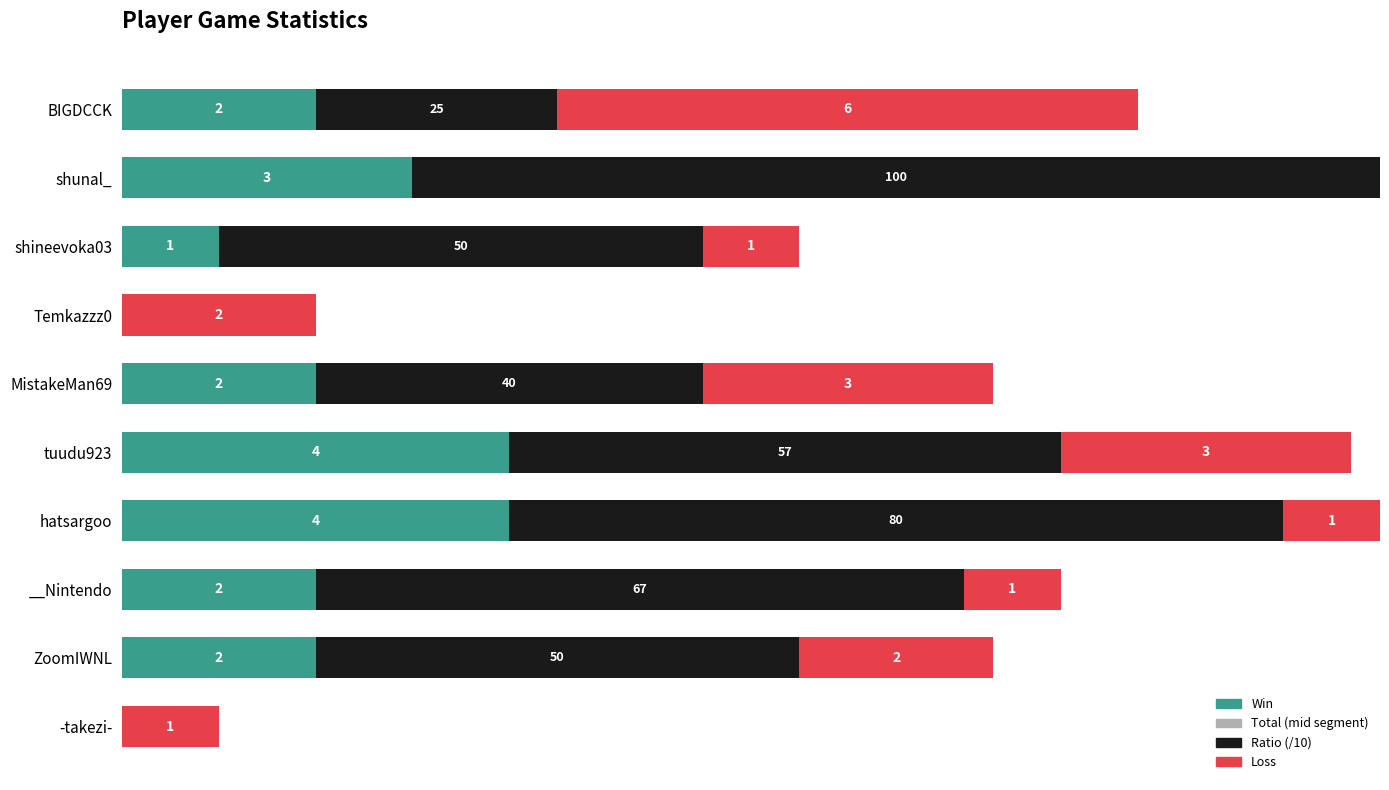

How many bars are there in each group?

4